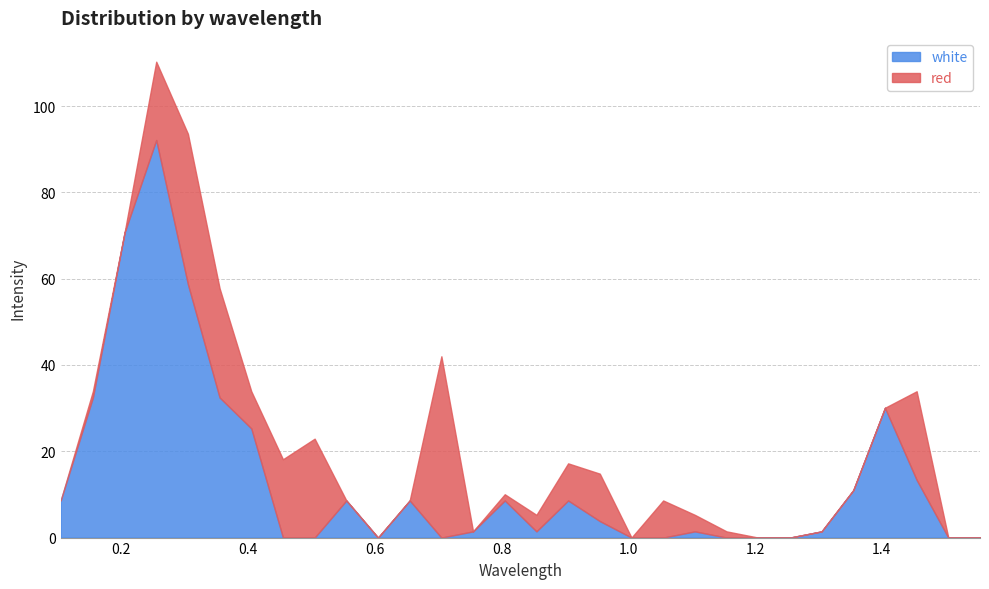

Between 0.655 and 0.1042, which is larger?

0.655